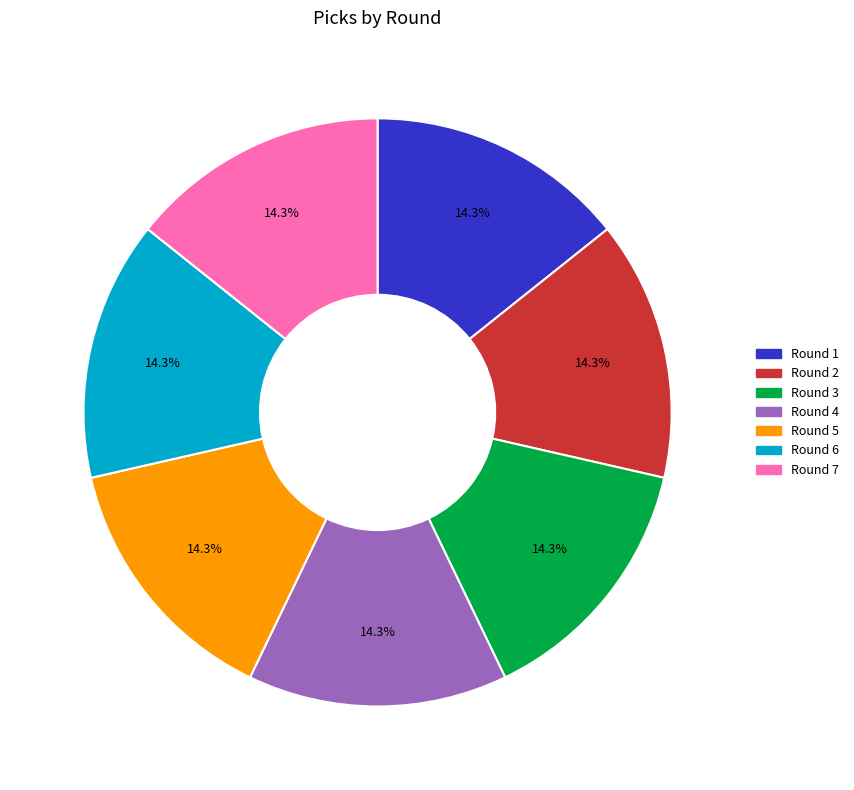

How many segments does this pie chart have?

7